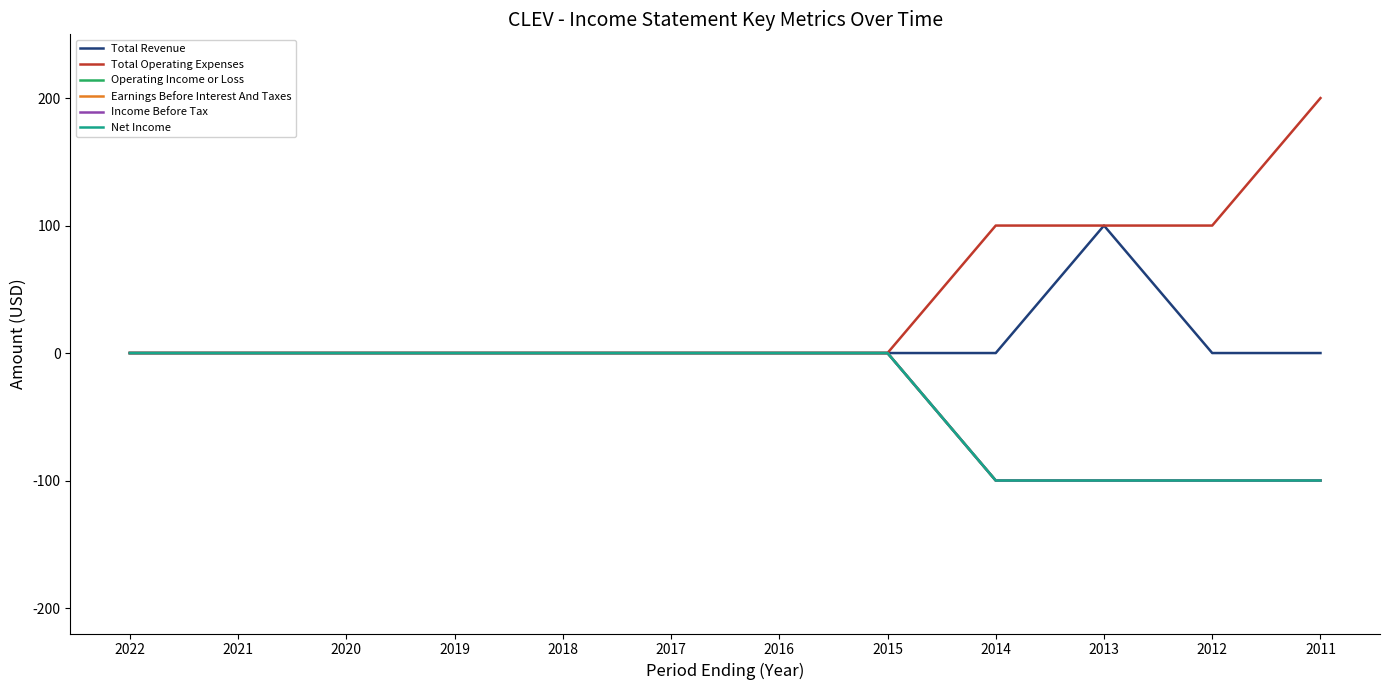

What is the difference between the Total Operating Expenses values at 2014 and 2020?

100